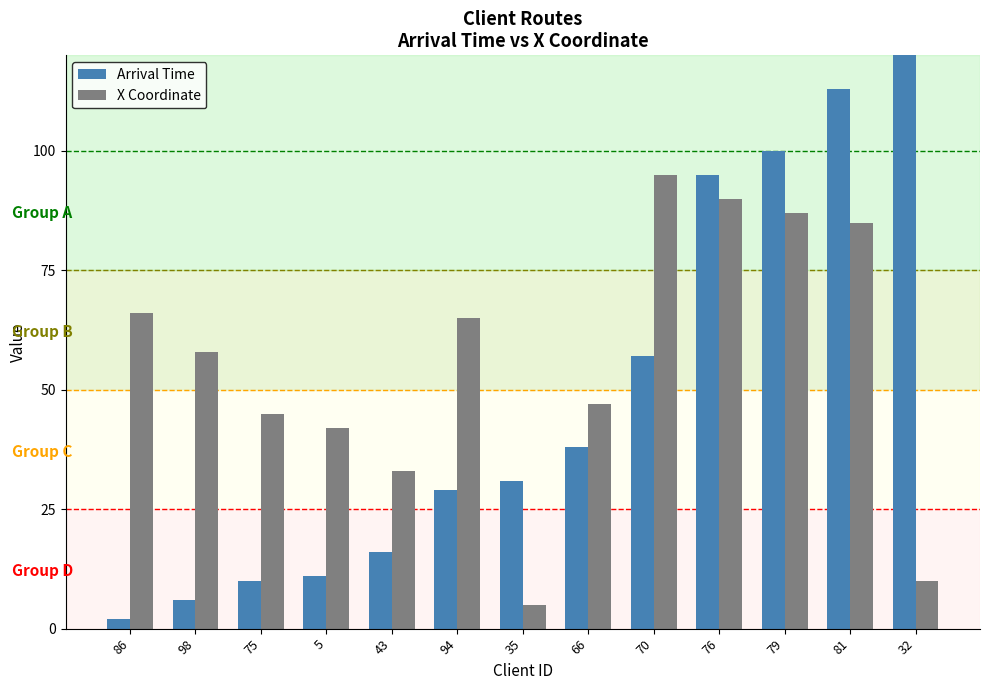

What is the label of the 1st bar from the right?

32